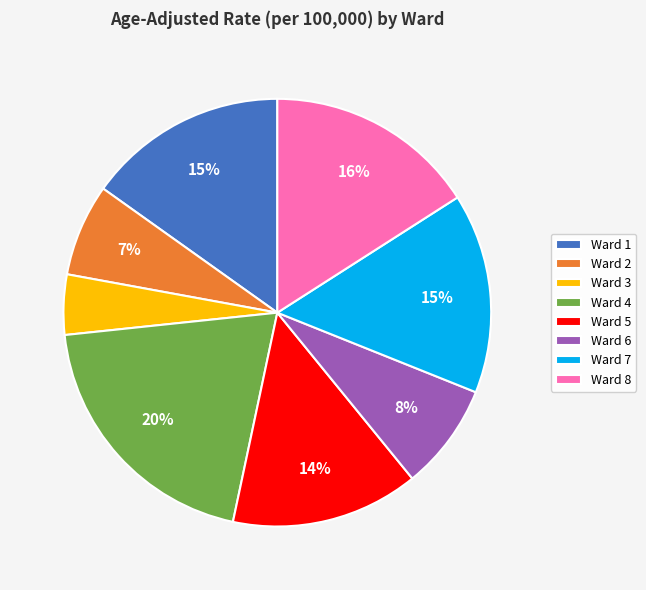

Does Ward 7 account for over 50% of the chart?

No